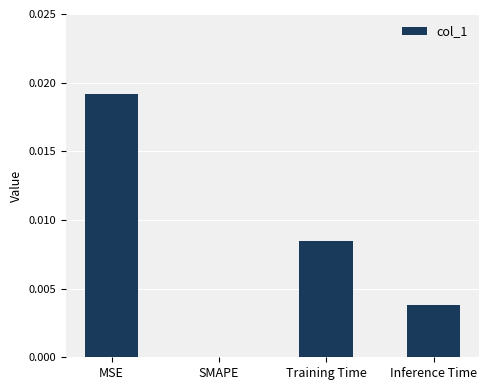

Count the number of values greater than 0.

3